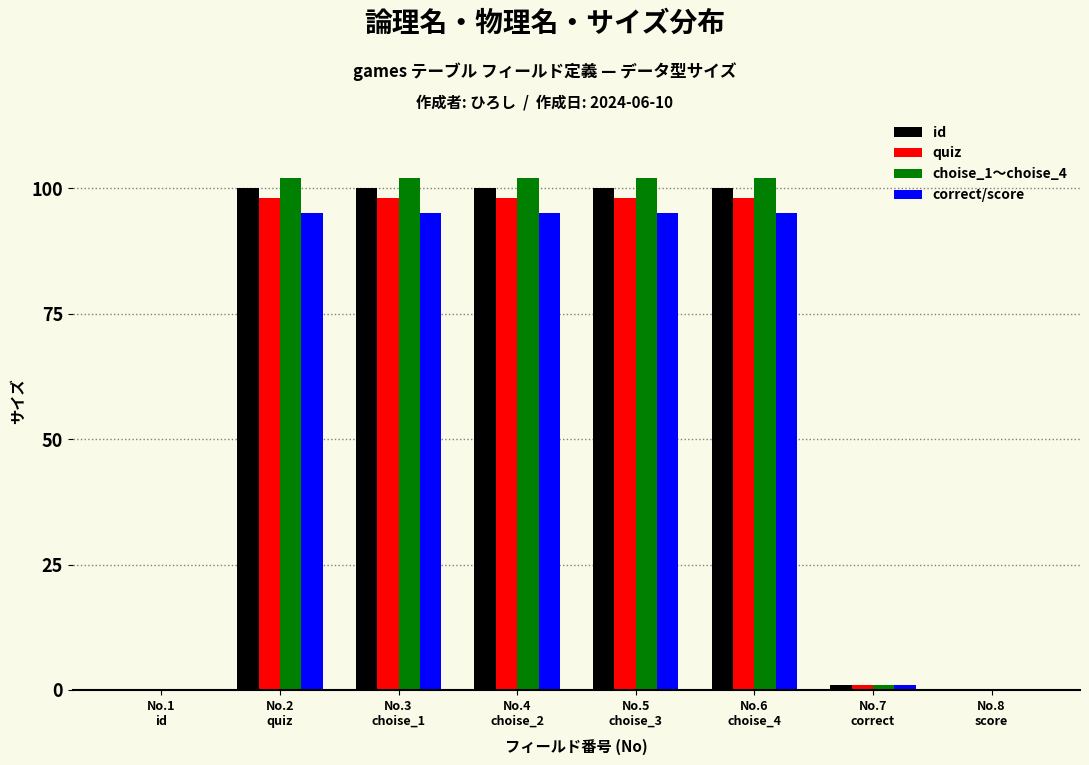

What is the greatest value displayed?

102.0